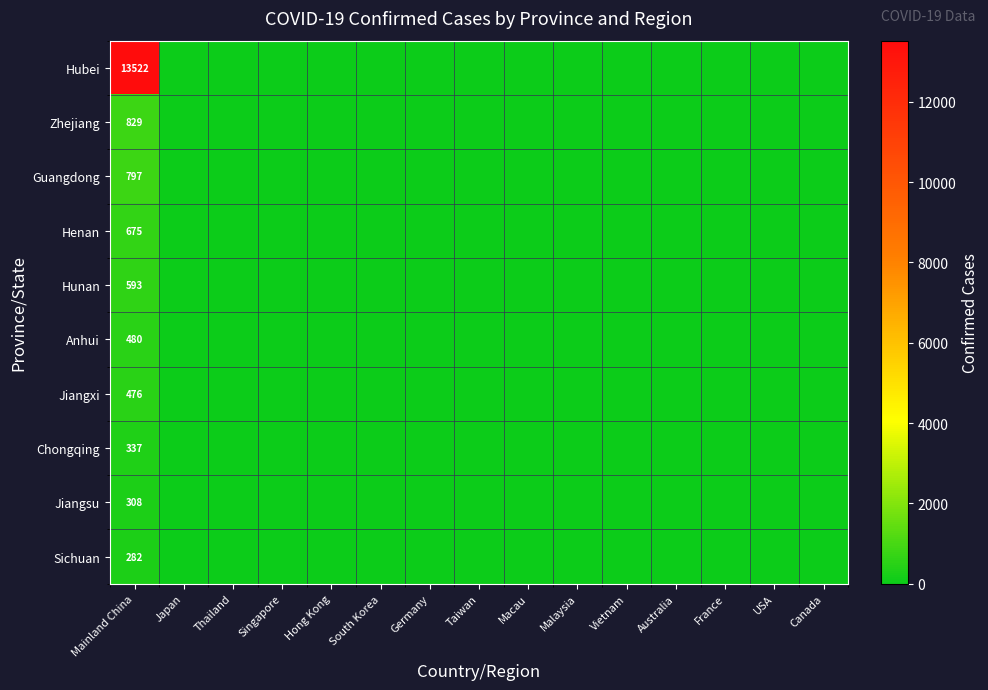

The value of Hunan at Mainland China is 889. True or false?

False